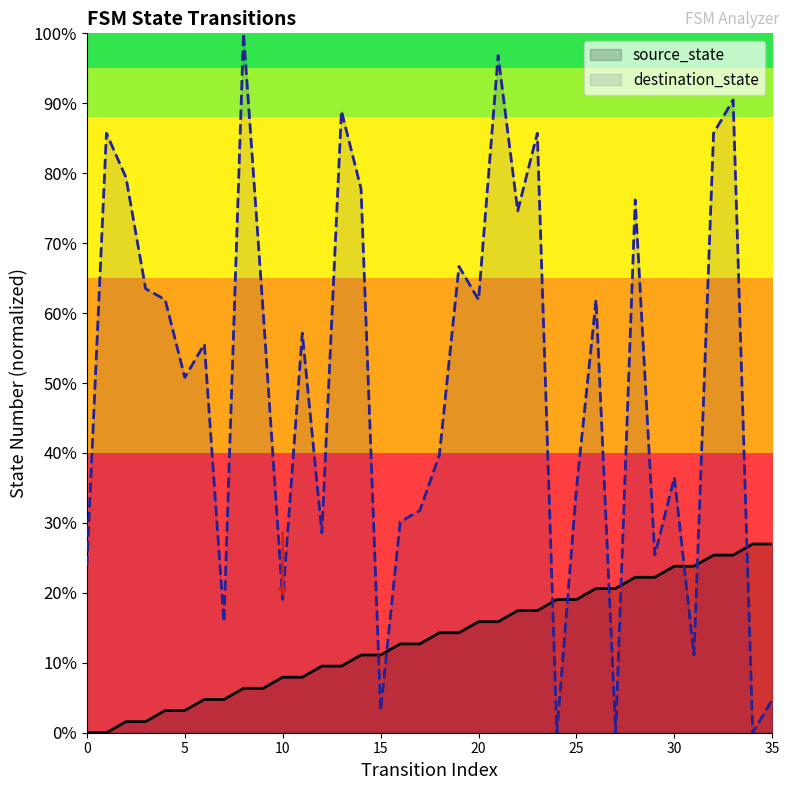

What is the sum of all source_state values?

485.7